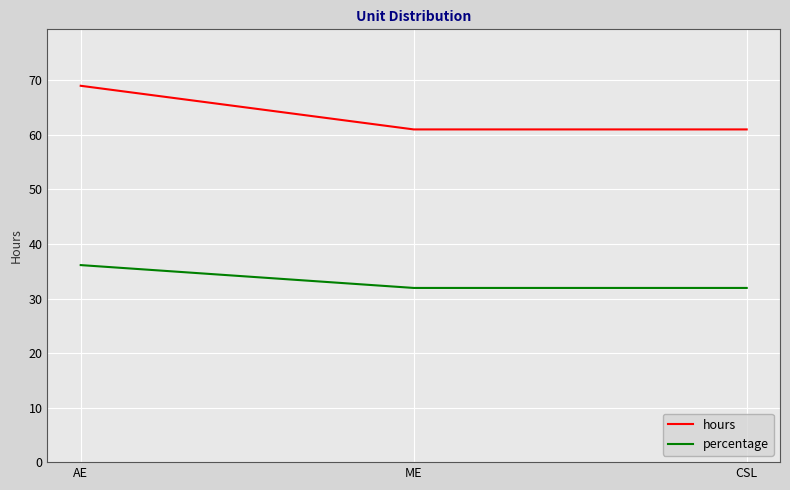

True or false: percentage has a value of 47.5 at AE.

False